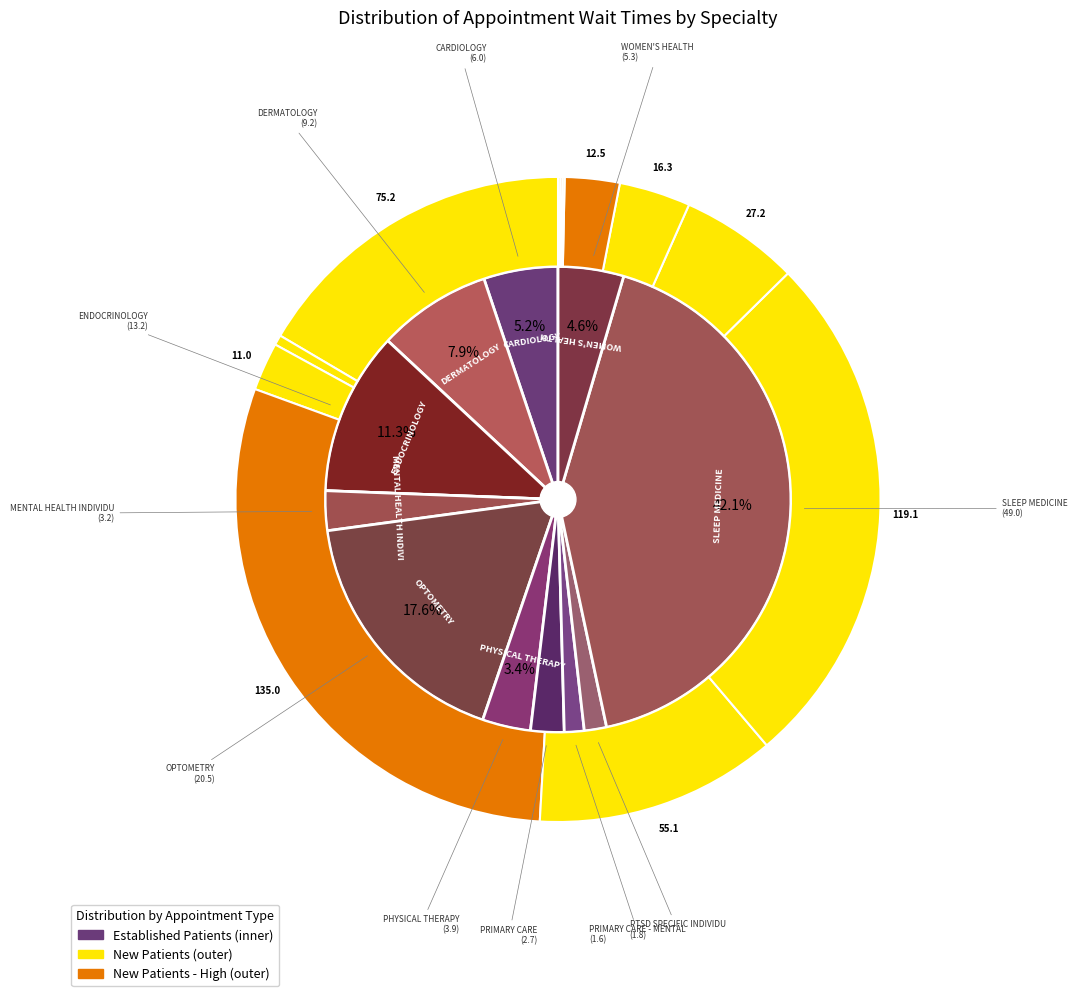

Does WOMEN'S HEALTH represent more than half of the total?

No